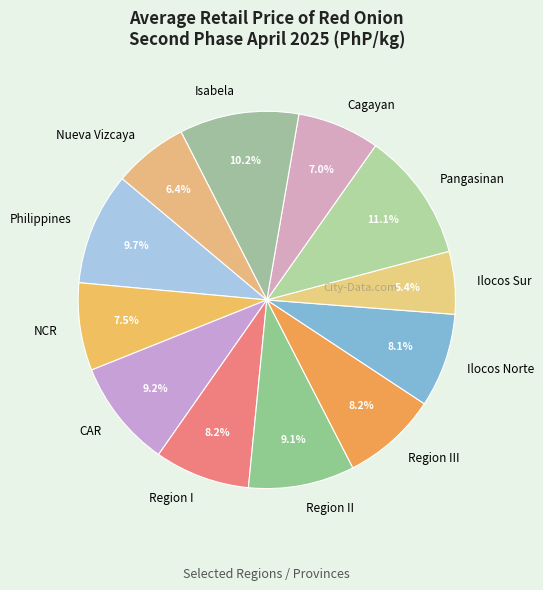

To the nearest percent, what is the difference between the CAR and Cagayan slice percentages?

2%